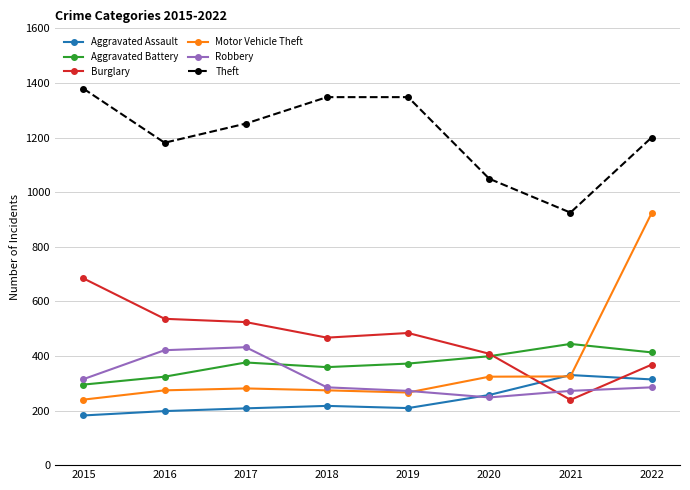

Where is the first local minimum for Theft?

2016